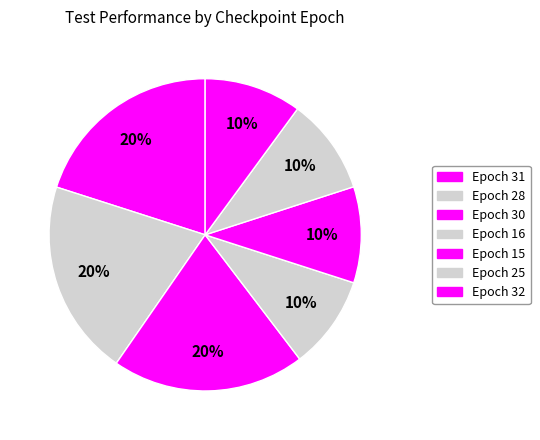

Which category has the smallest portion of the pie?

16